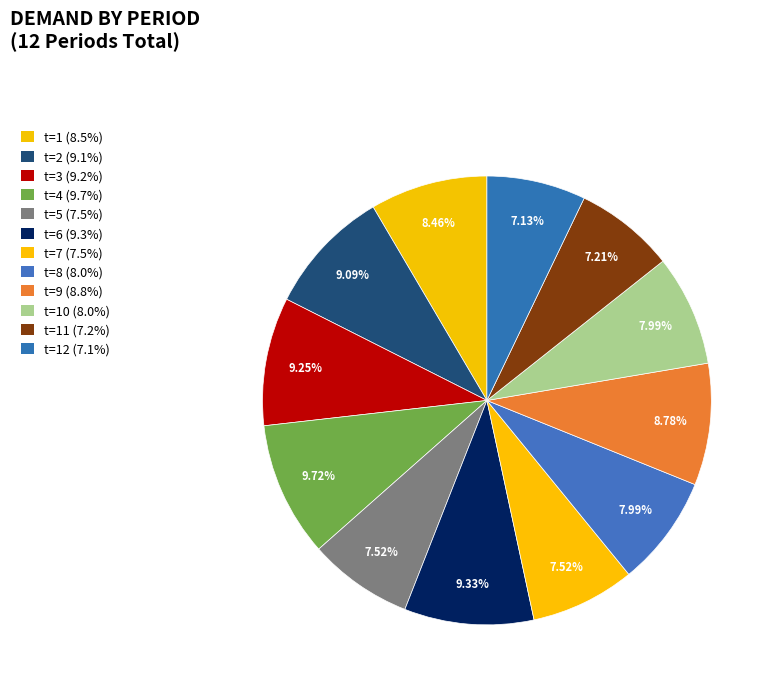

How many slices are in this pie chart?

12